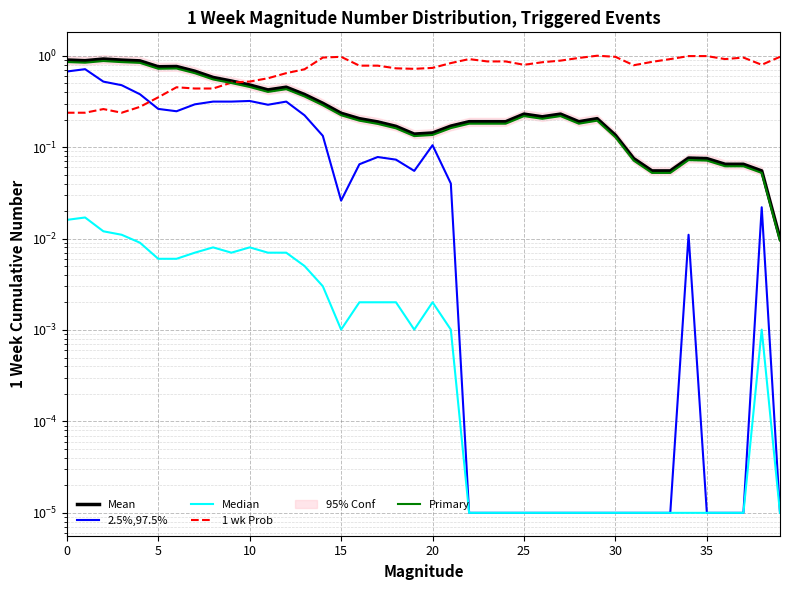

In Mean, how many points are higher than both neighbors (excluding endpoints)?

7